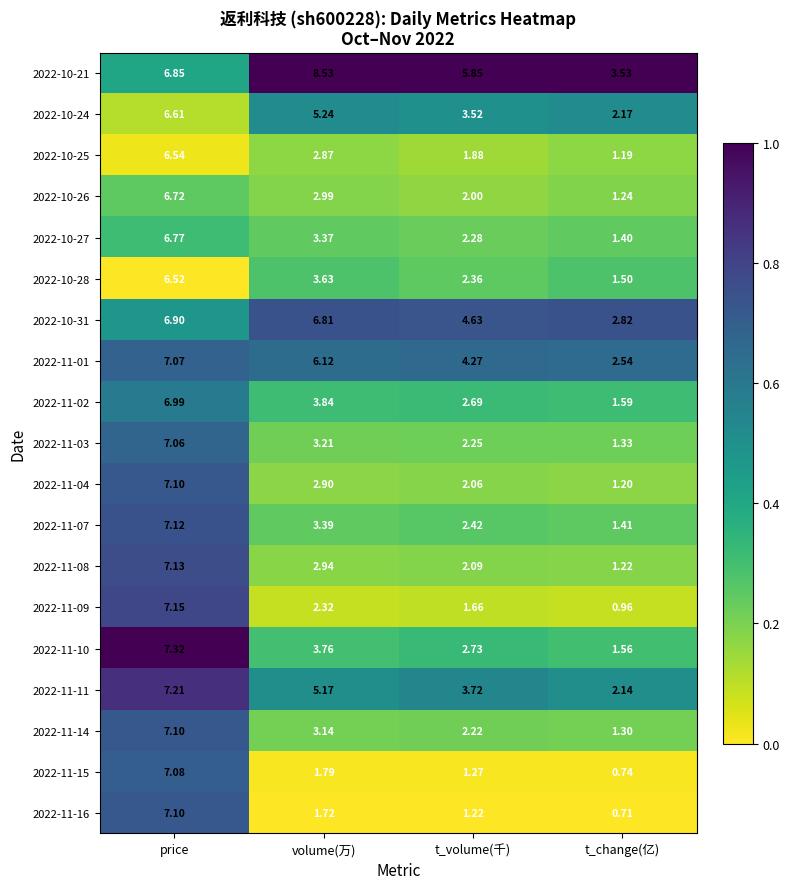

Which category has the lowest value in the 2022-10-24 series?

t_change(亿)